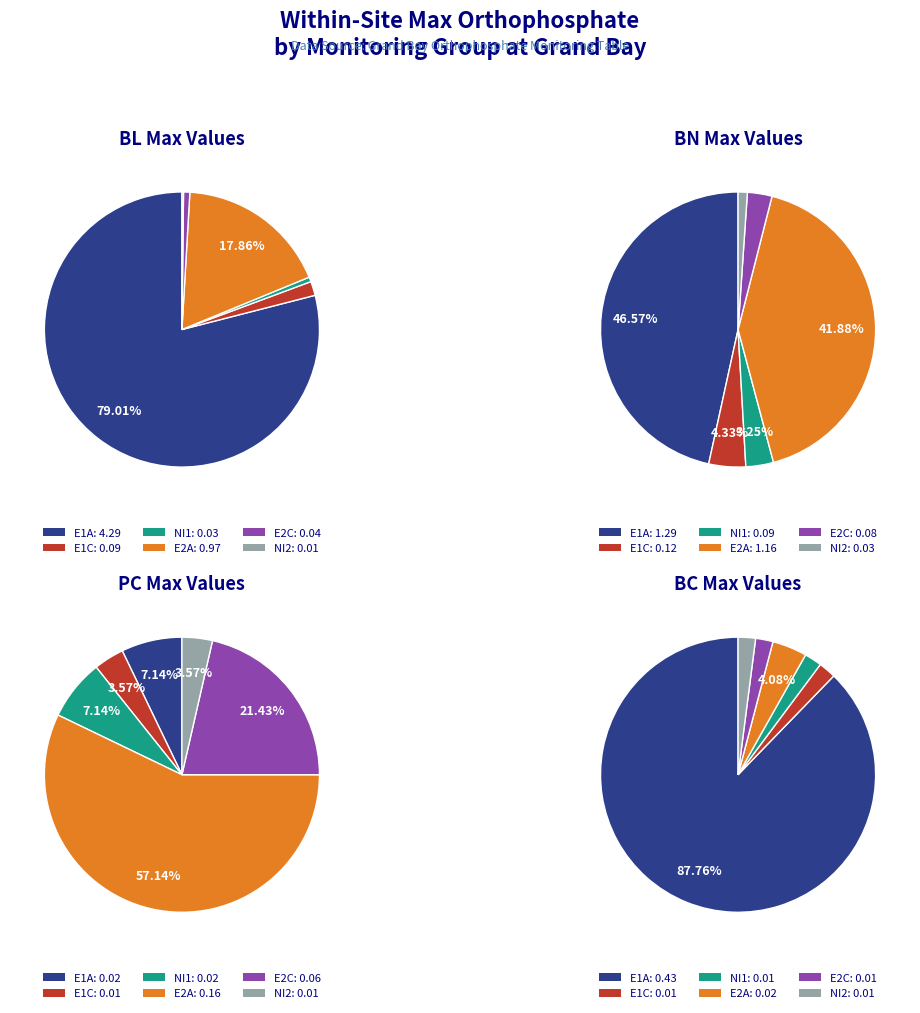

Which category has the smallest portion of the pie?

NI2